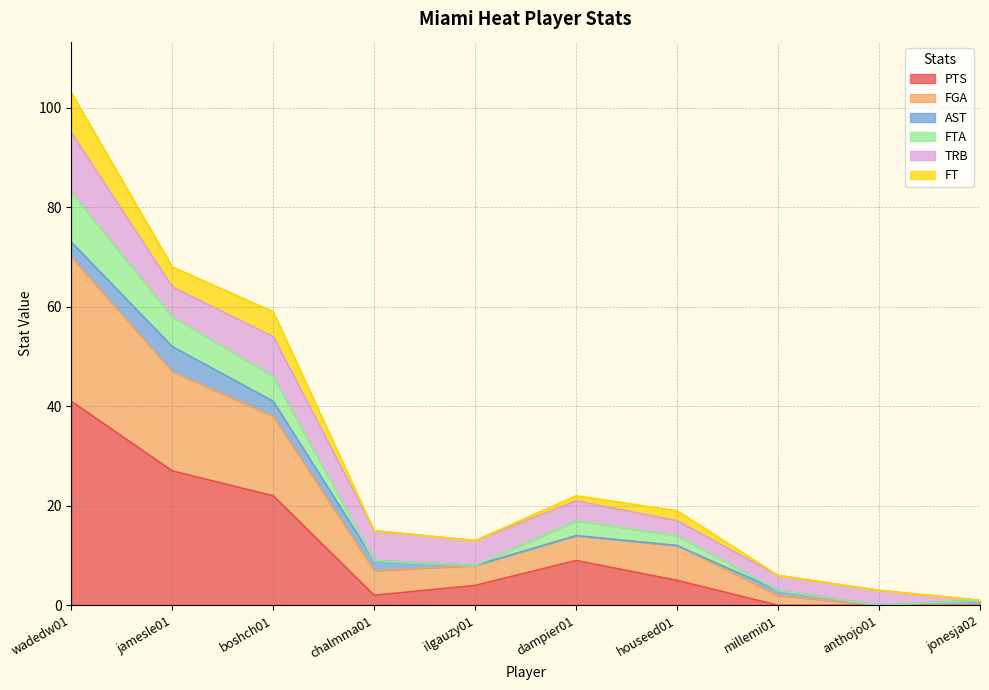

At which category is the sum across all series the highest?

wadedw01